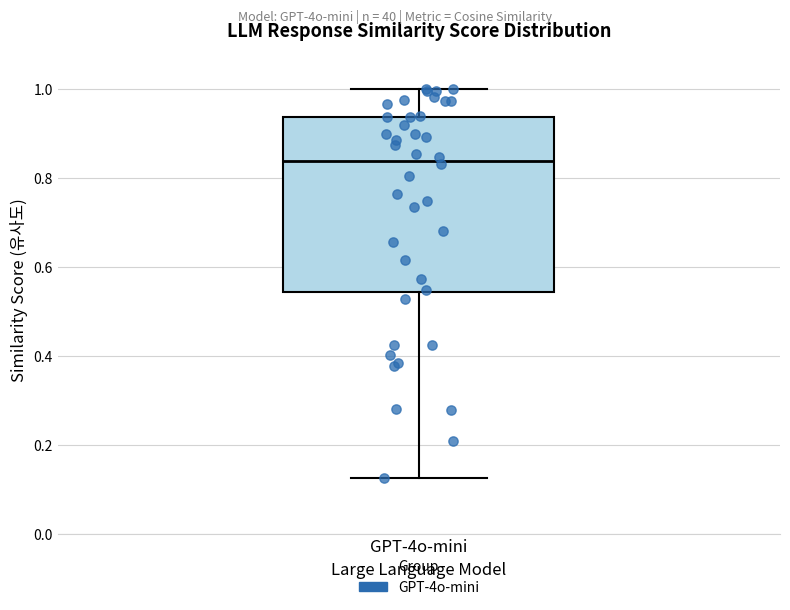

Read this box plot against the y-axis: the position of the median line, the range covered by the box, and the ends of both whiskers. The values are not printed on the chart, so give them approximately, as read against the axis.

median 0.84, box 0.54 to 0.94, whiskers 0.12 to 1.00